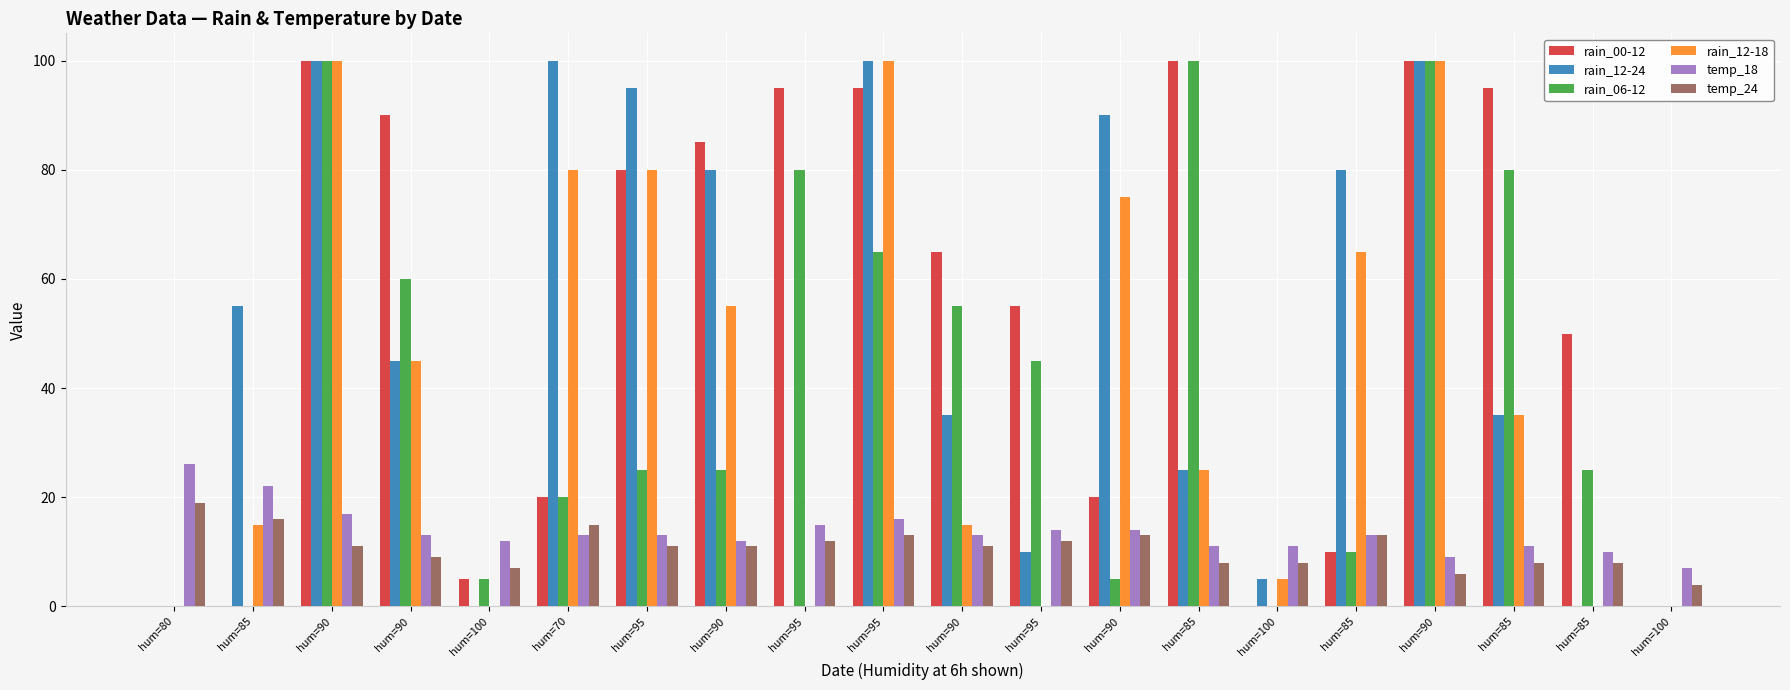

Are the bars grouped side by side (vs. stacked)?

Yes